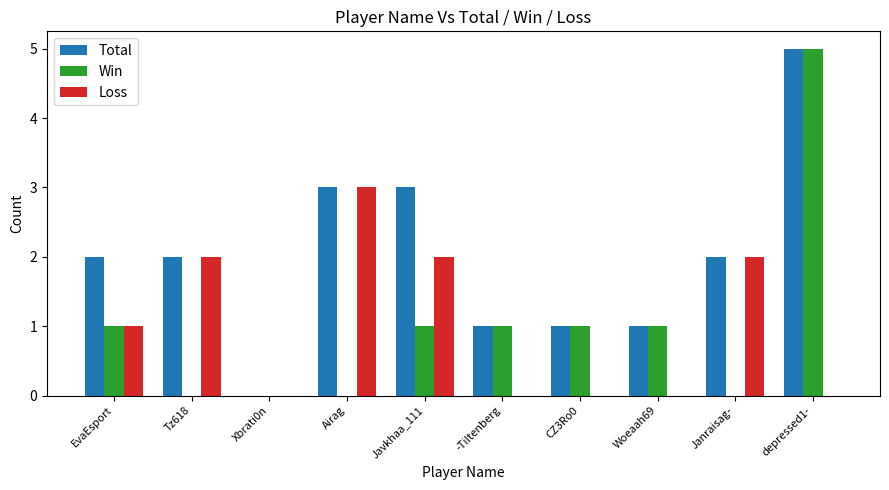

Which series changed the most between Tz618 and -Tiltenberg?

Loss